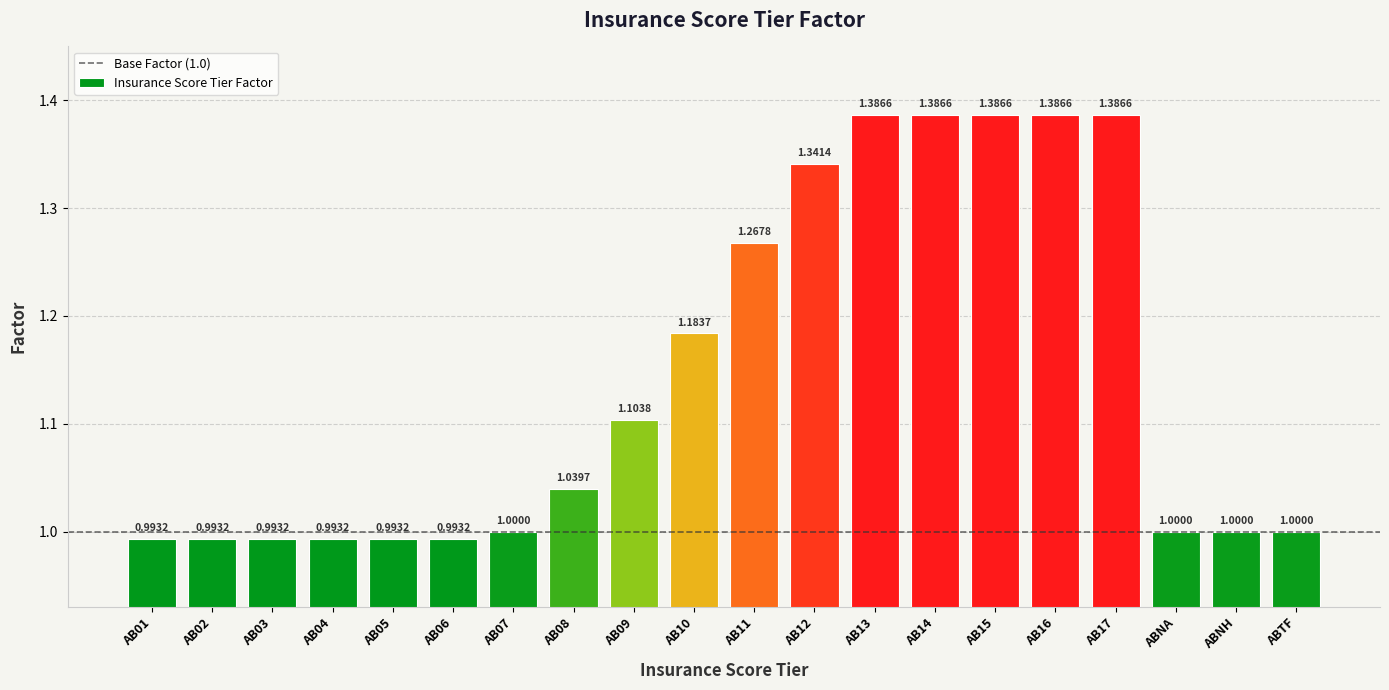

What is the sum of all values?

22.8